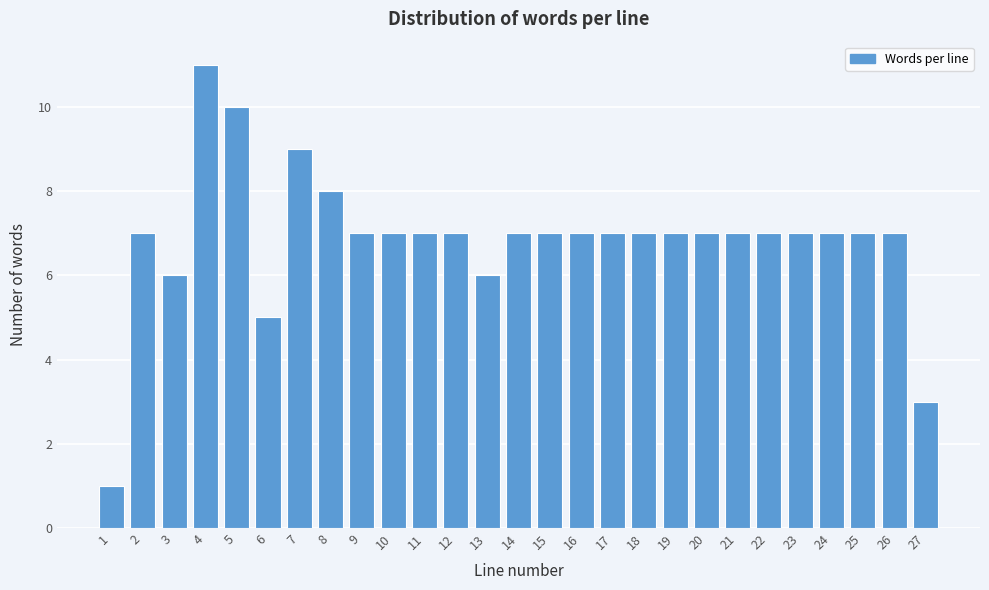

Reading right to left, transcribe all the data shown in this chart.

27=3	26=7	25=7	24=7	23=7	22=7	21=7	20=7	19=7	18=7	17=7	16=7	15=7	14=7	13=6	12=7	11=7	10=7	9=7	8=8	7=9	6=5	5=10	4=11	3=6	2=7	1=1